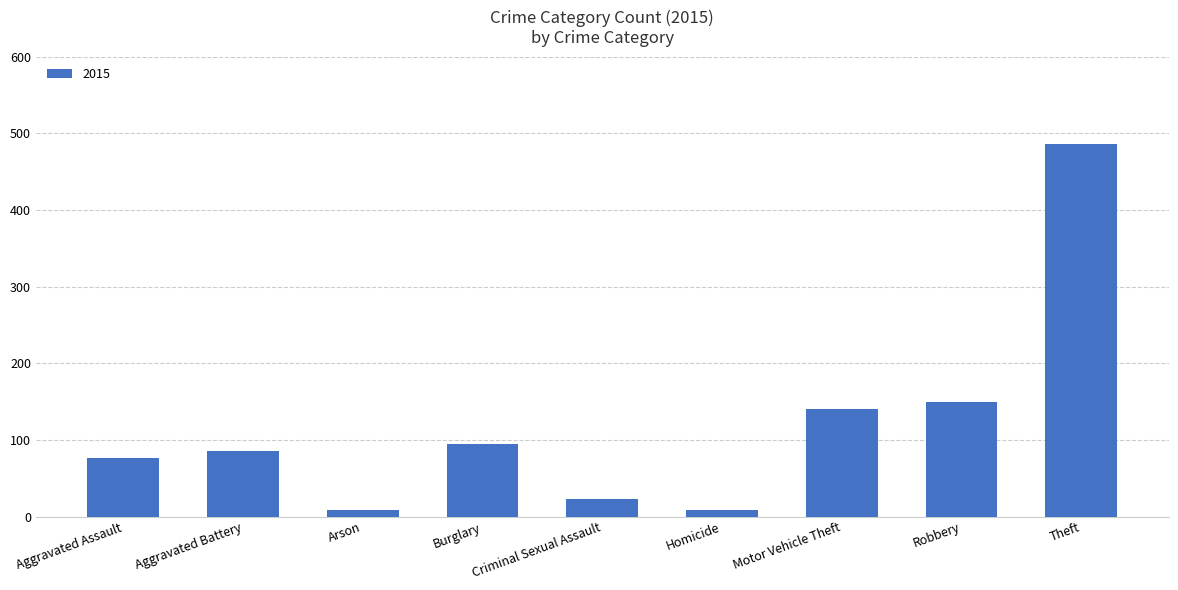

What is the sum of all values?

1072